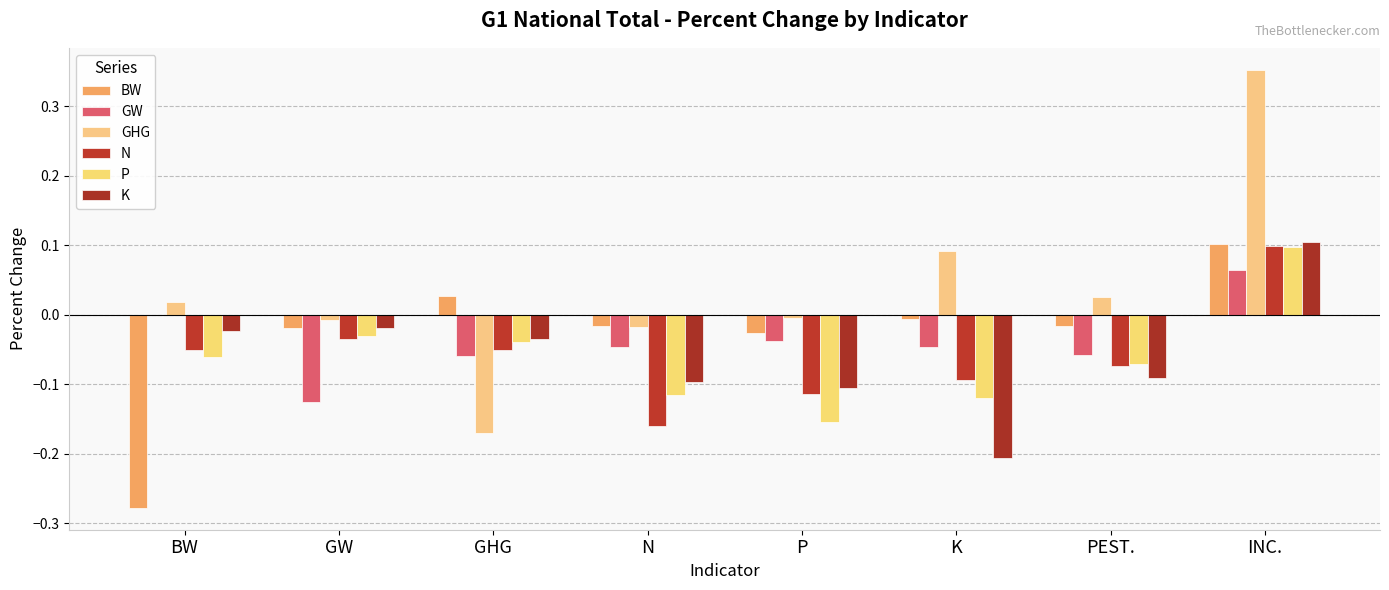

True or false: P has a value of -0.1 at N.

True